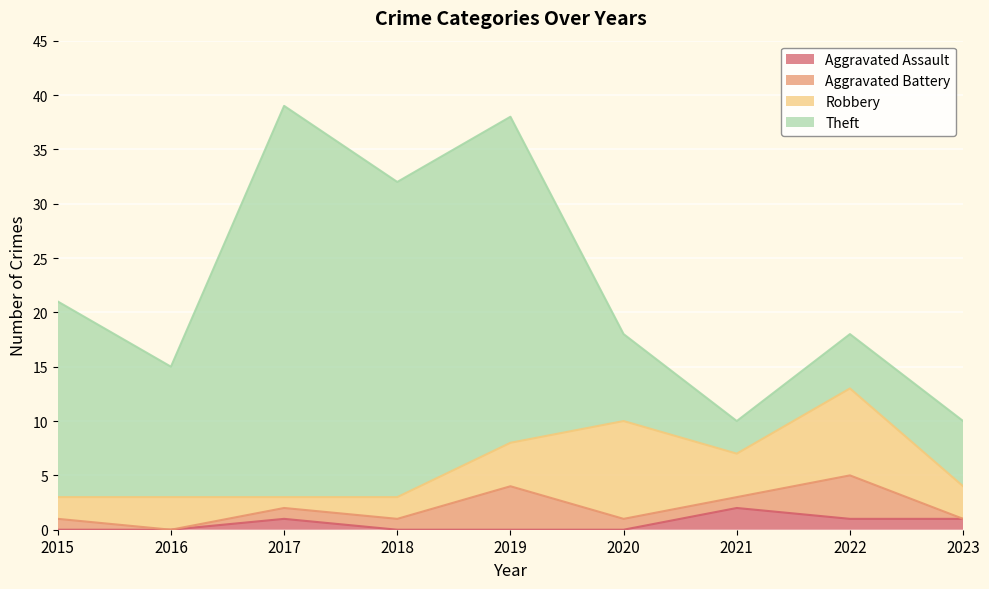

Between which two adjacent categories do Aggravated Assault and Aggravated Battery first intersect?

2020 and 2021